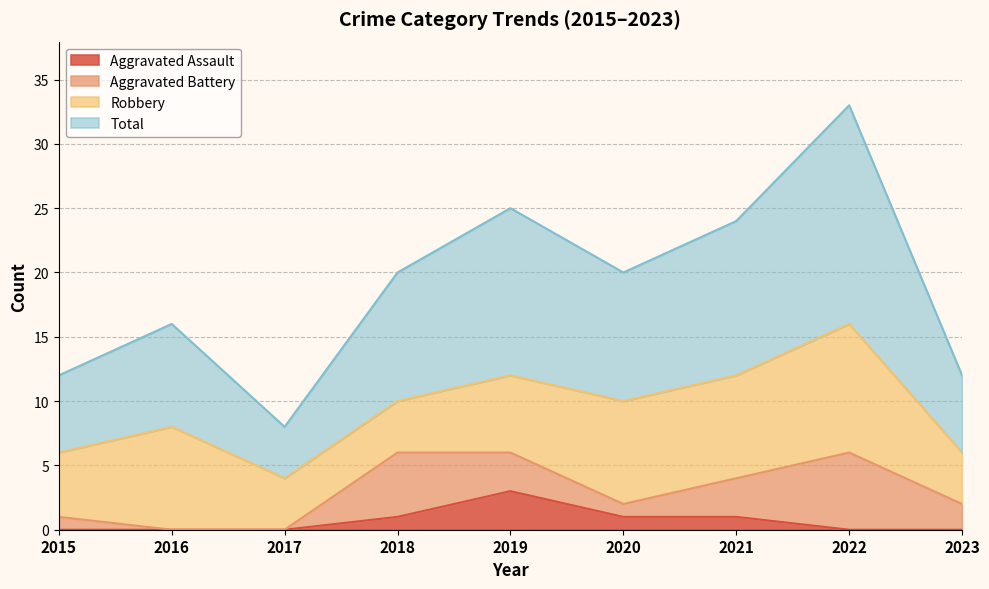

True or false: Total has a value of 12 at 2021.

False